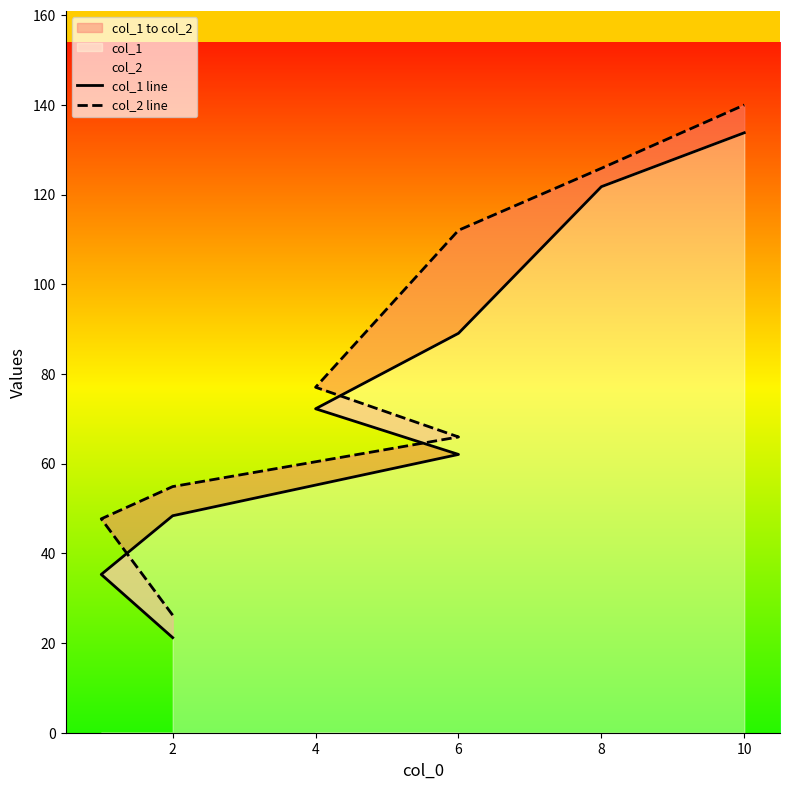

What is the value of the col_2 line point at the 3rd from the left?

54.9